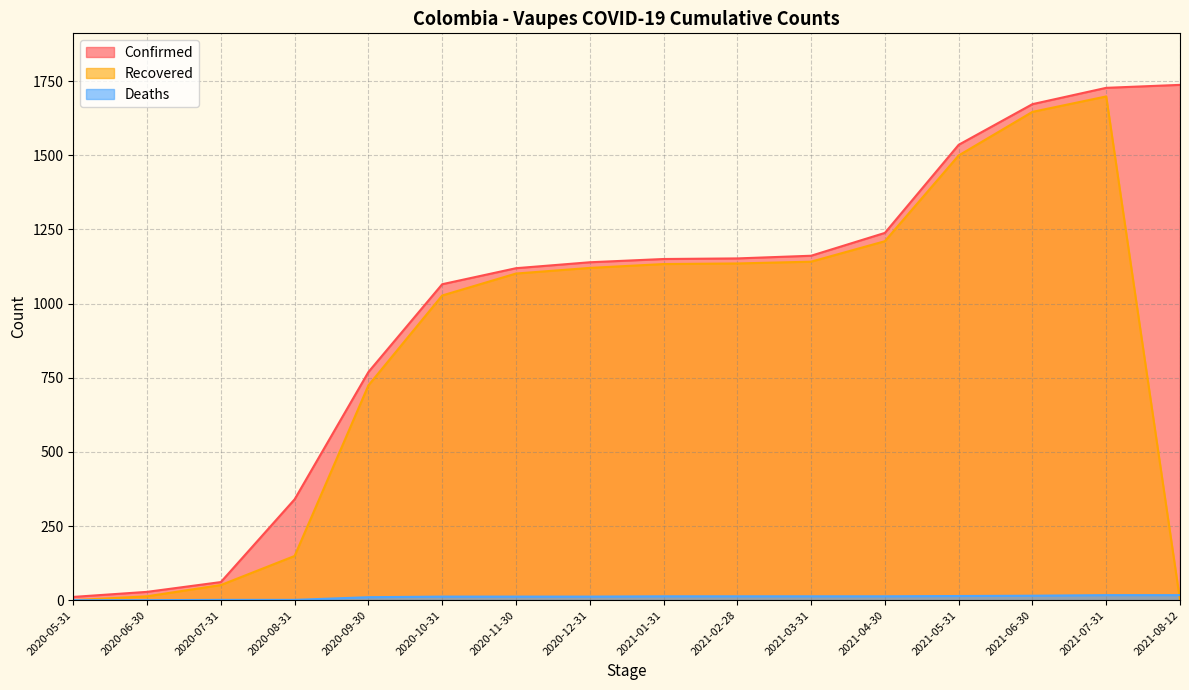

Rank the series by their maximum value, from highest to lowest.

Confirmed, Recovered, Deaths